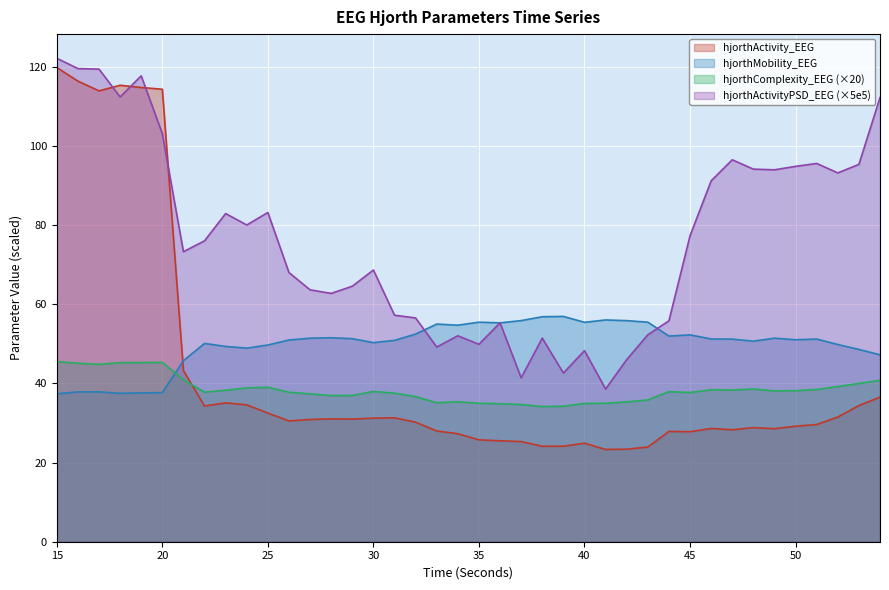

Read the hjorthComplexity_EEG value at 52.

39.2